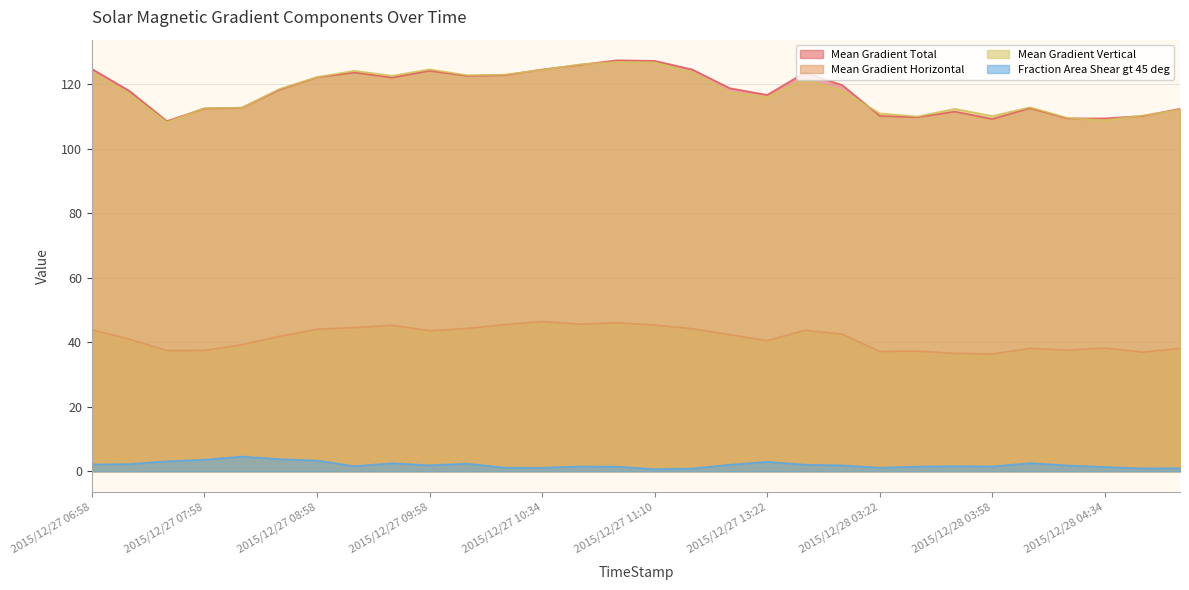

Where does the Mean Gradient Horizontal series first go above 42?

2015/12/27 06:58